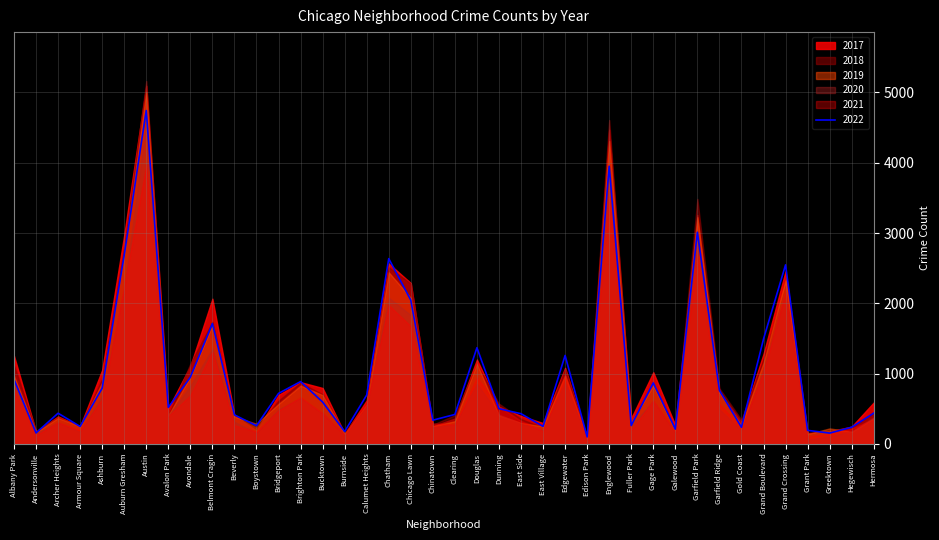

Where is the first local minimum for 2019?

Andersonville